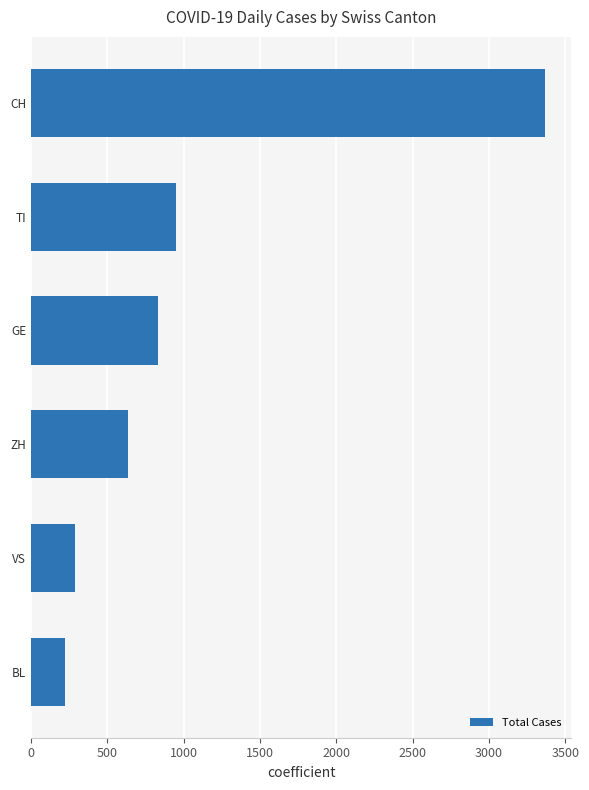

True or false: the data shows 320 at ZH.

False